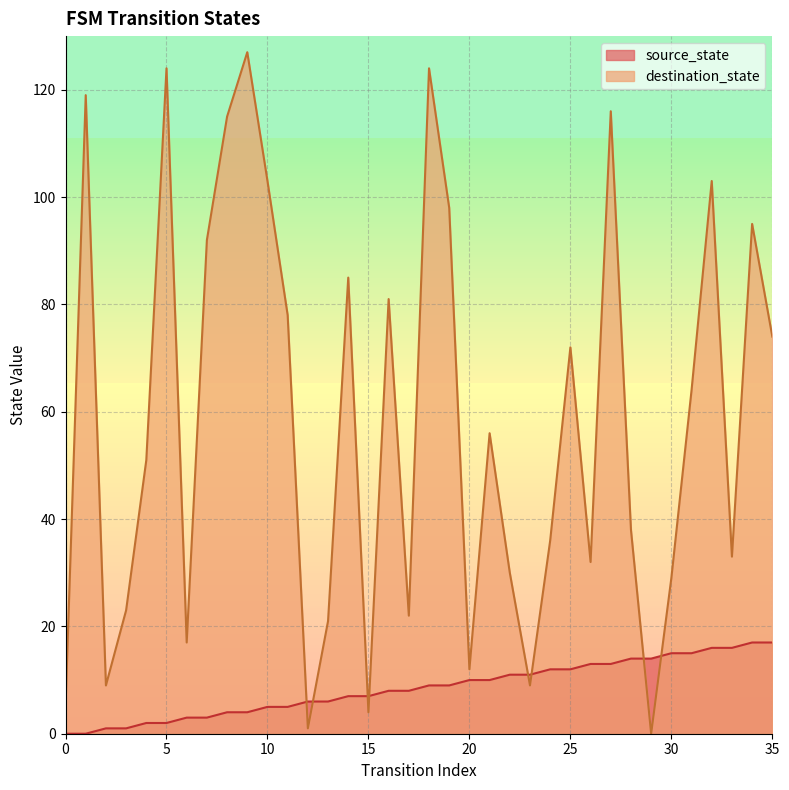

At which label does source_state first exceed 9?

20